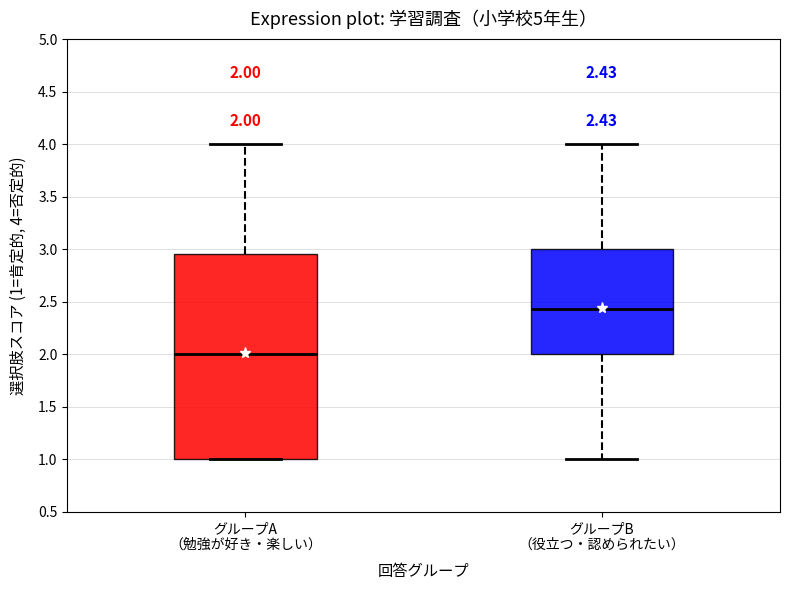

Which box's median line is the highest?

グループB （役立つ・認められたい）